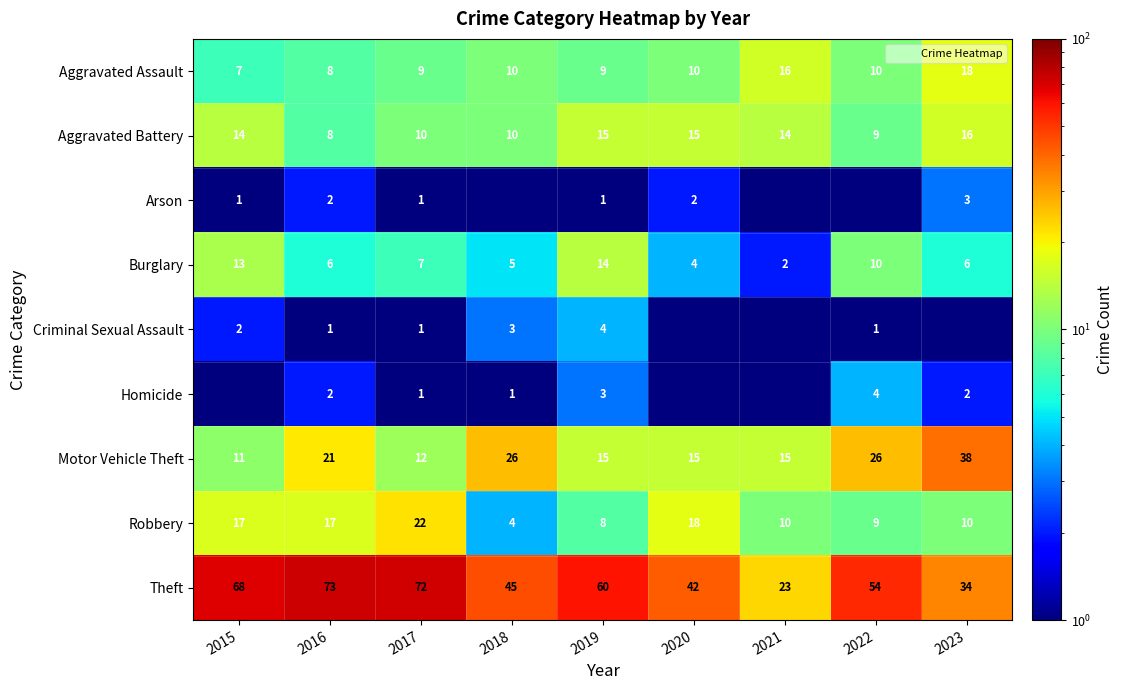

Which series has the widest spread of values?

Theft